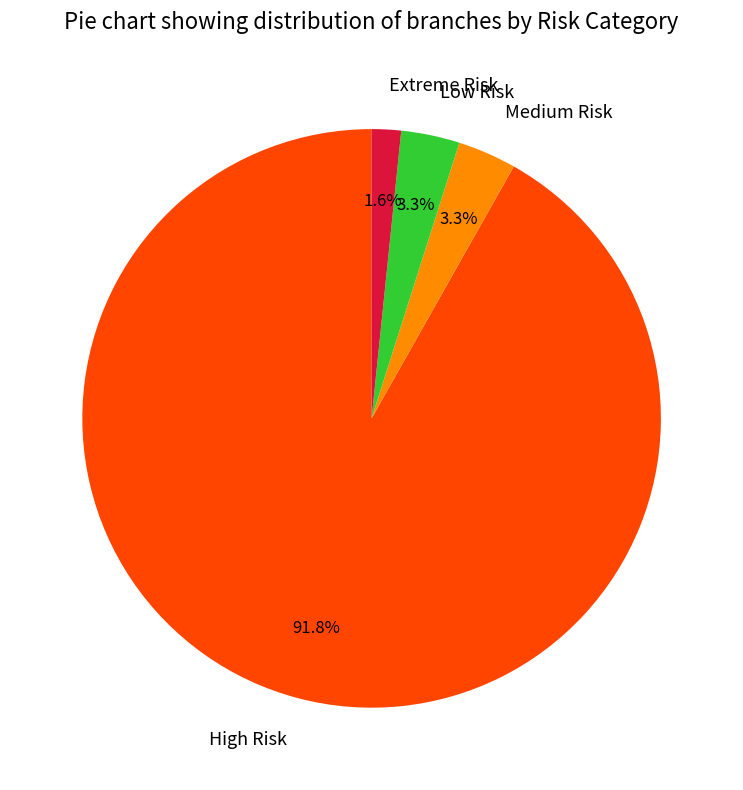

Does High Risk account for over 50% of the chart?

Yes